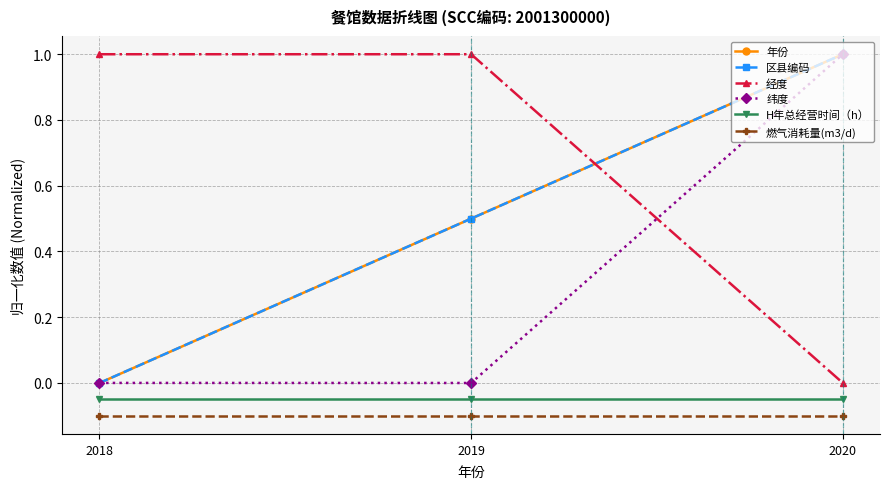

Is this an area chart (filled region under the line)?

No